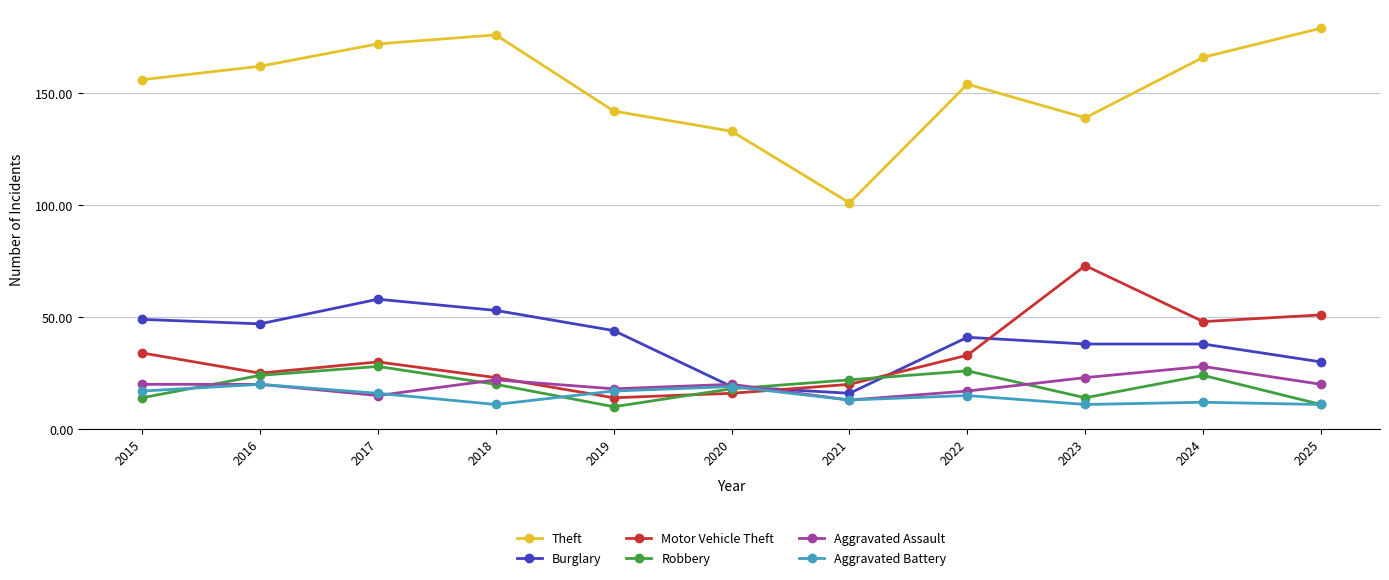

What value does the Robbery series have at 2017?

28